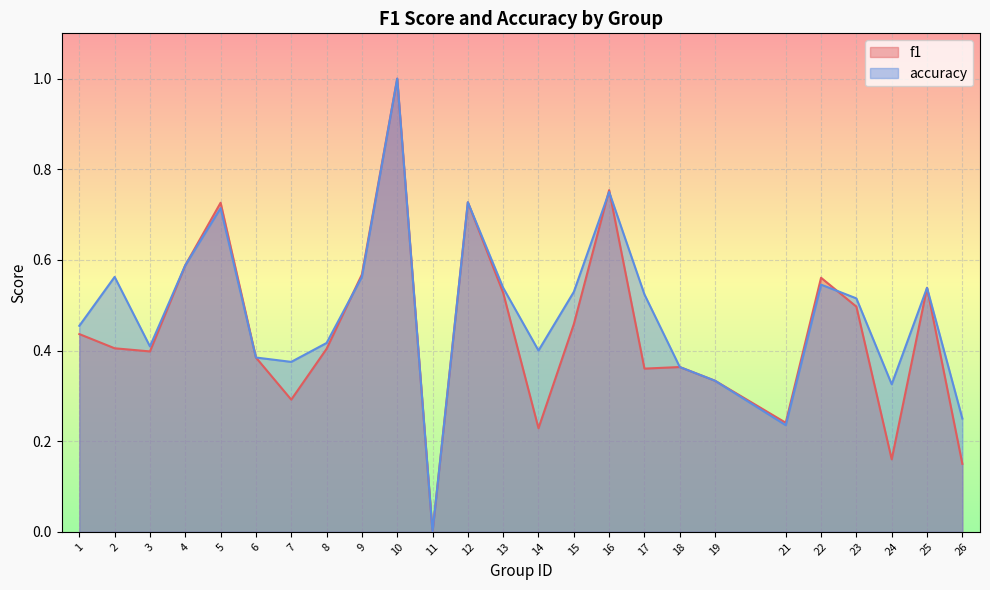

What is the difference between the maximum and minimum values in the f1 series?

1.0